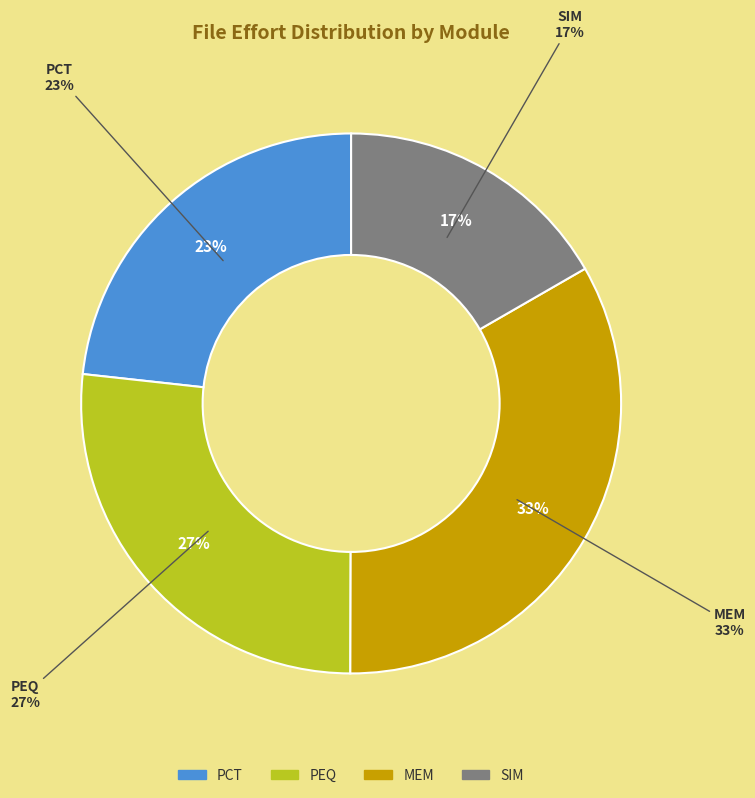

Is the sum of mem_init.cpp and pct_setters.cpp greater than half?

No